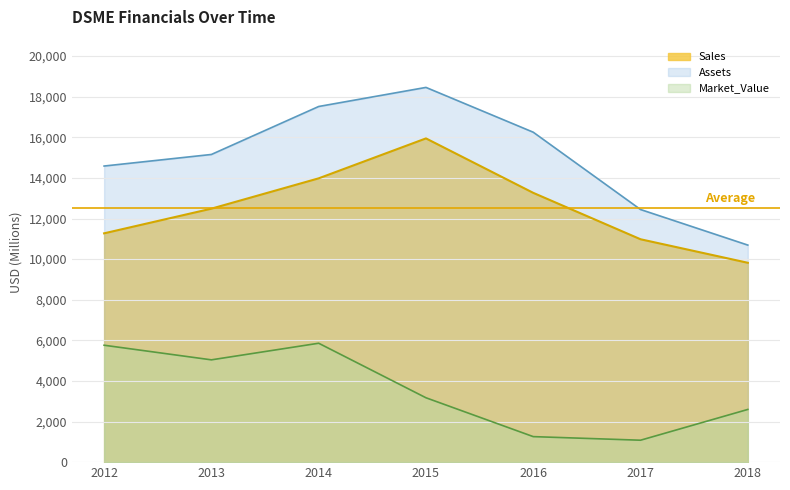

How many lines are shown in the chart?

3